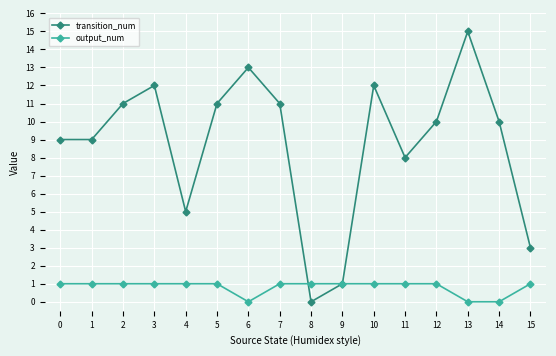

How many categories are shown in the chart?

16